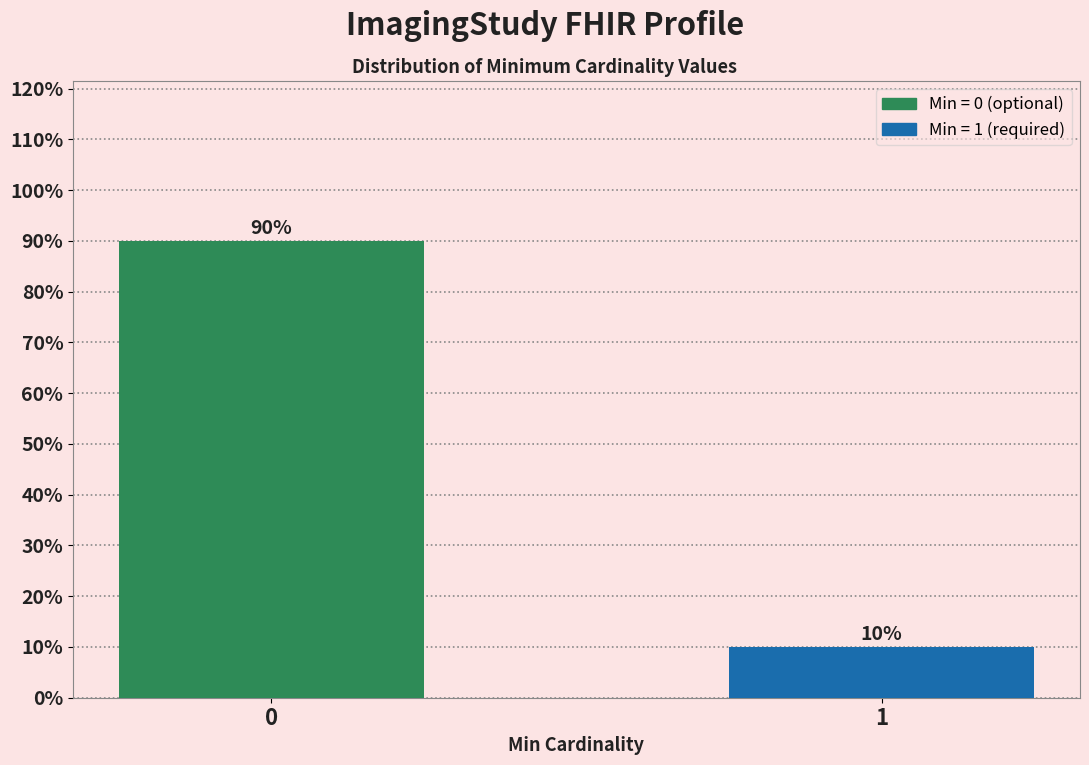

Reading right to left, extract all data points from this chart.

1=10	0=90